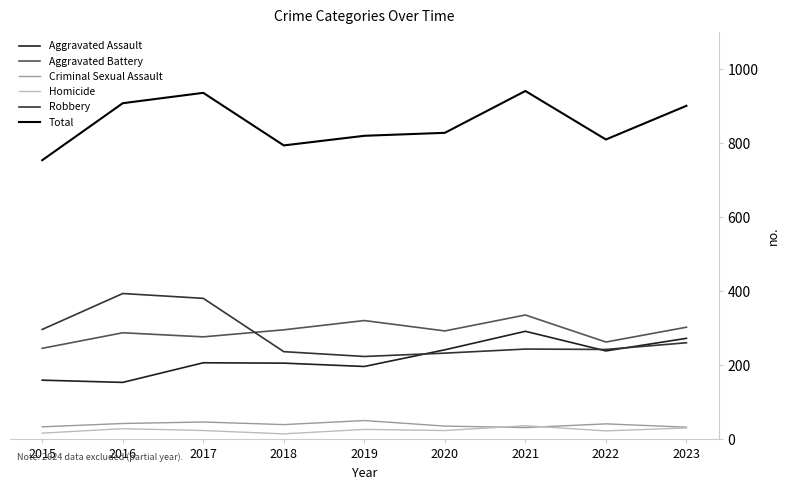

In Aggravated Assault, how many points are higher than both neighbors (excluding endpoints)?

2